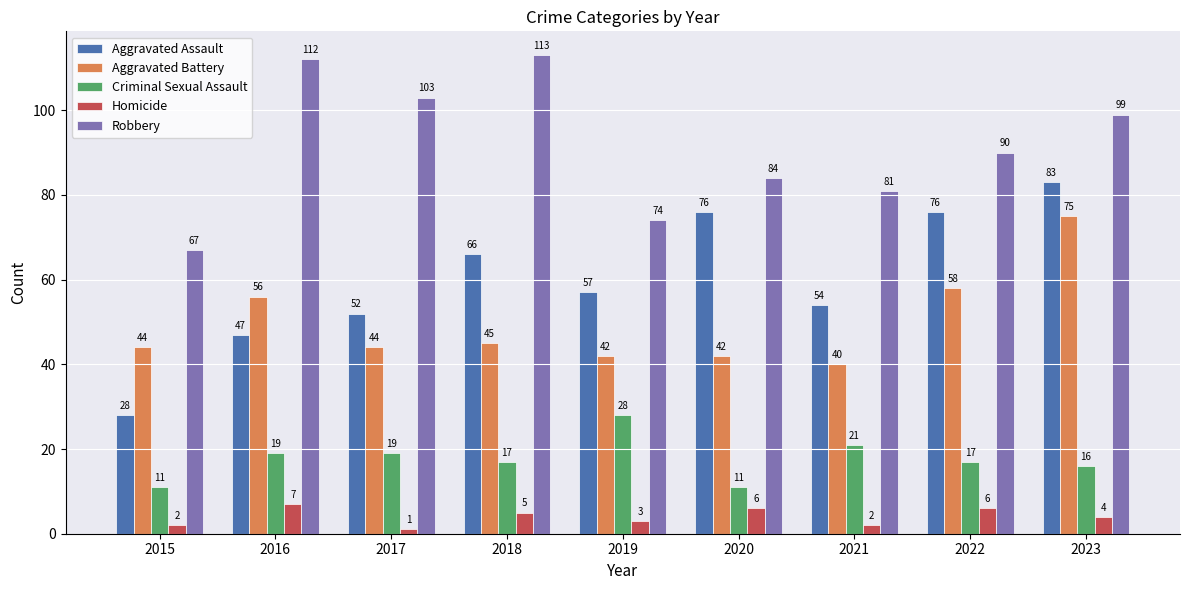

Rank the series at 2020 from lowest to highest value.

Homicide, Criminal Sexual Assault, Aggravated Battery, Aggravated Assault, Robbery